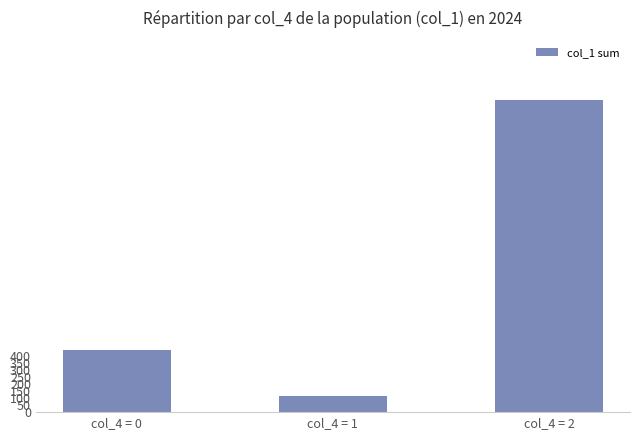

At which category does the chart reach its minimum across all series?

col_4 = 1